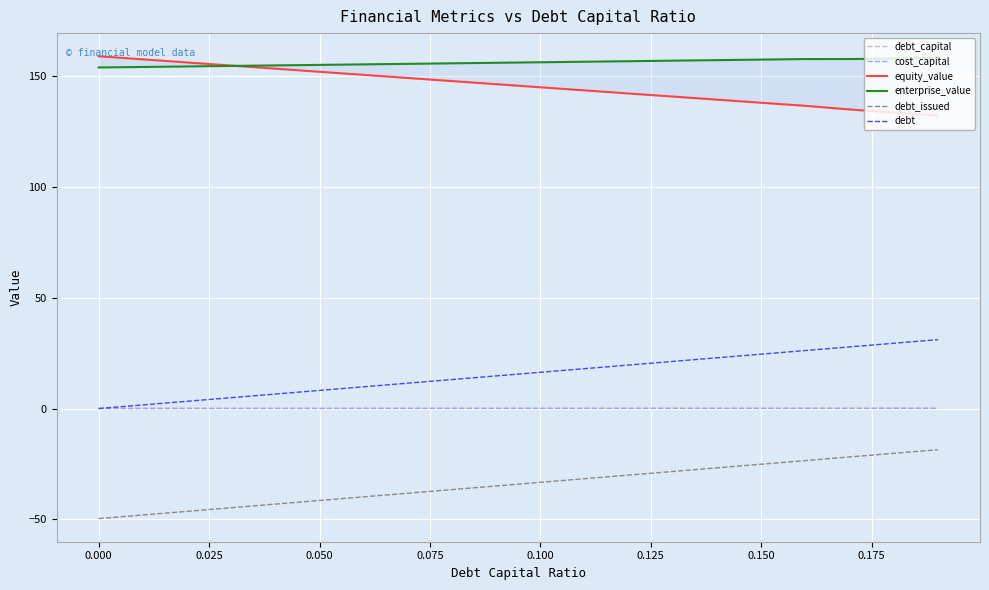

True or false: debt_issued and equity_value cross at least once.

False